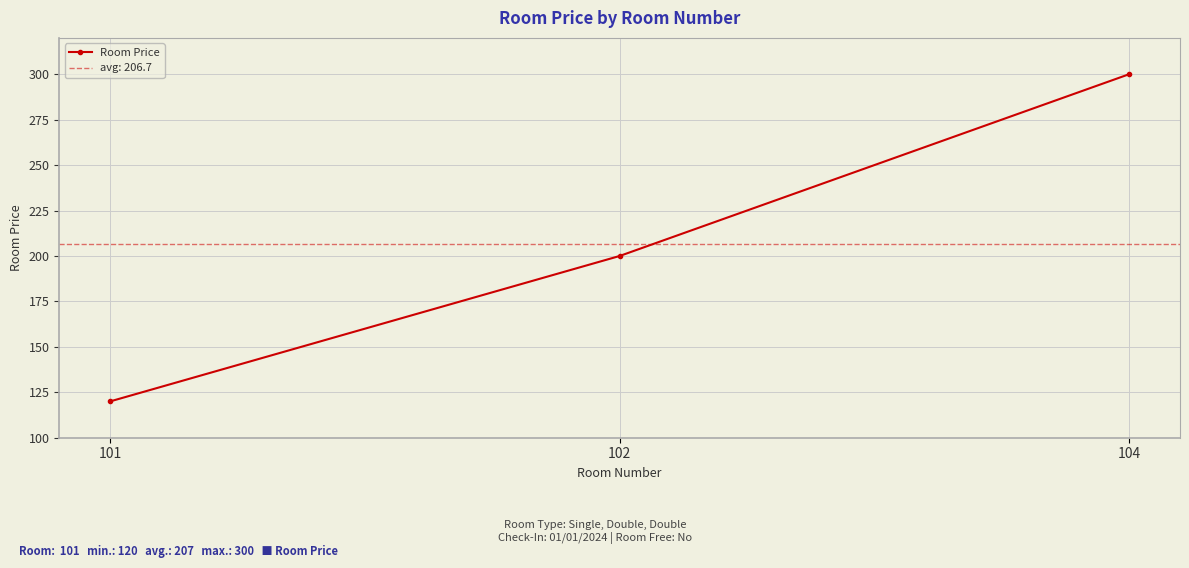

The value at 104 is 202. True or false?

False